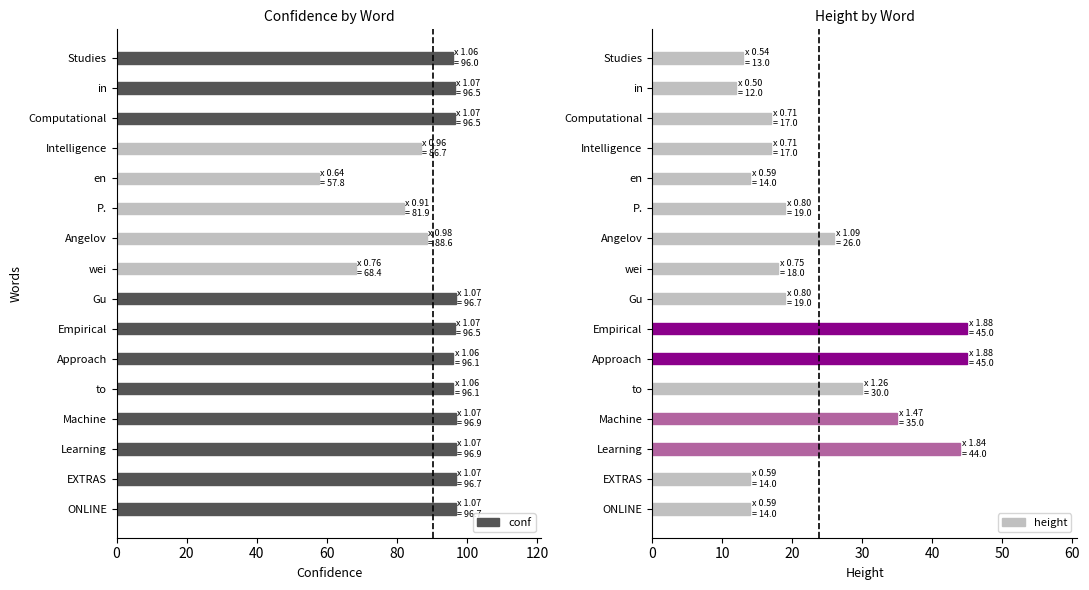

At how many categories does at least one series exceed 71?

14